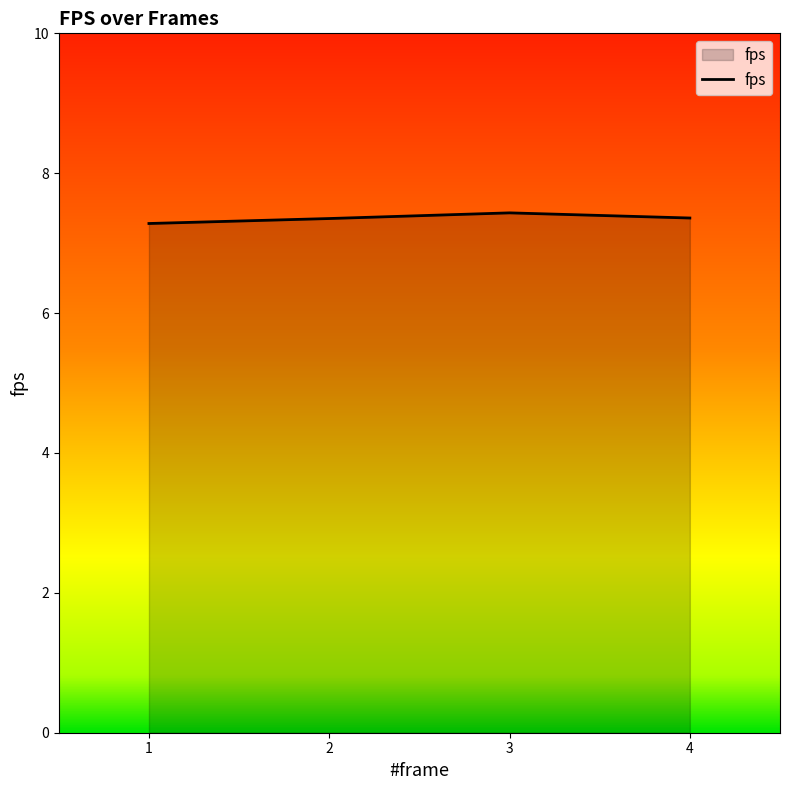

What is the average value?

7.4